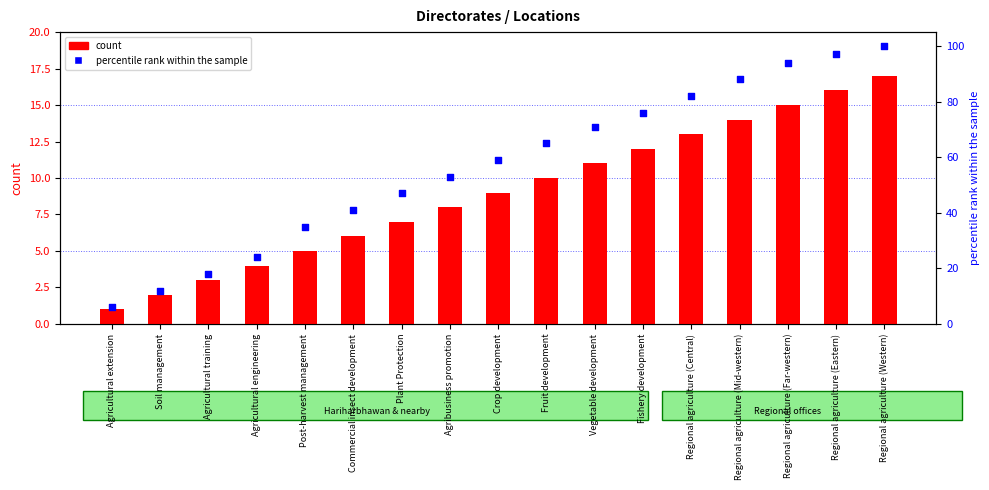

Which series has the largest total across all categories?

percentile rank within the sample